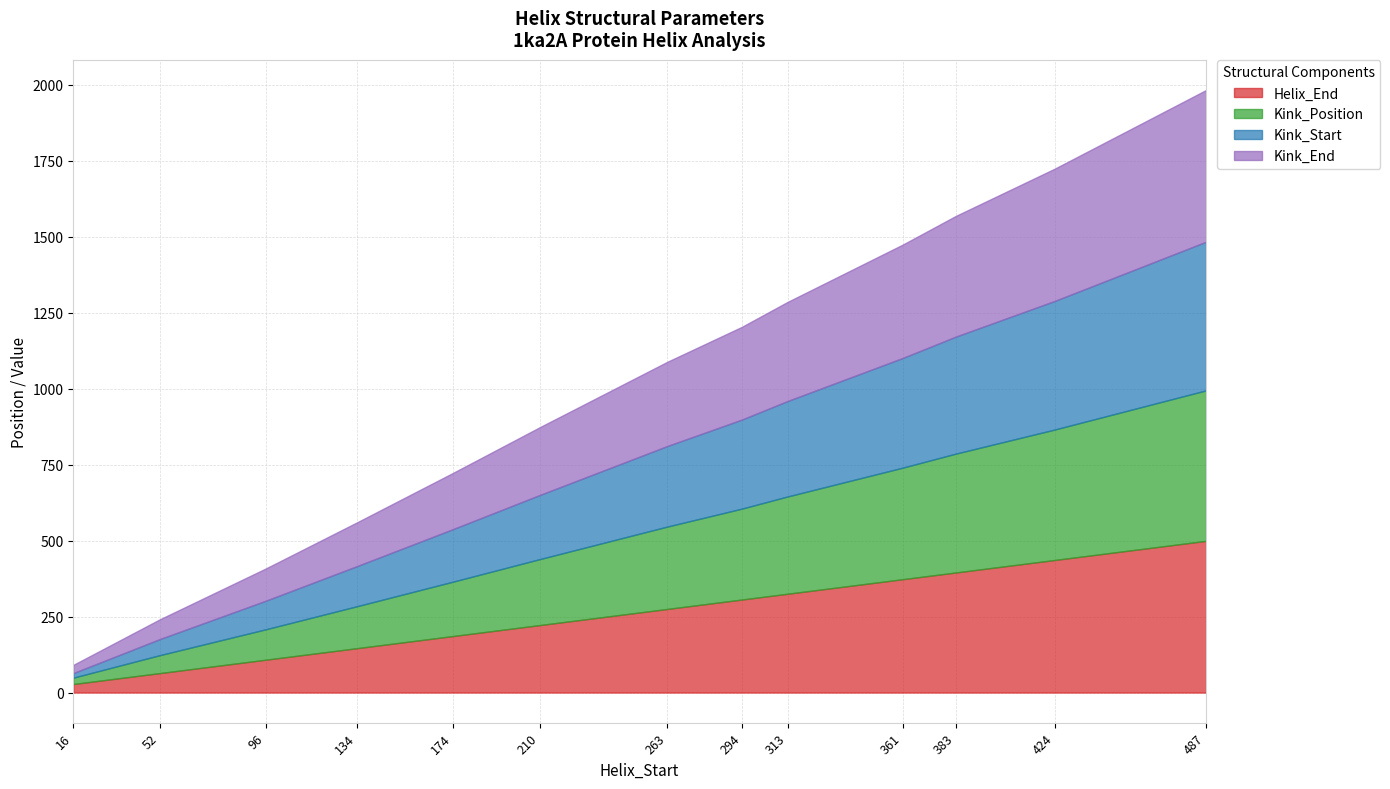

The Kink_End series shows 562 at 361. True or false?

False